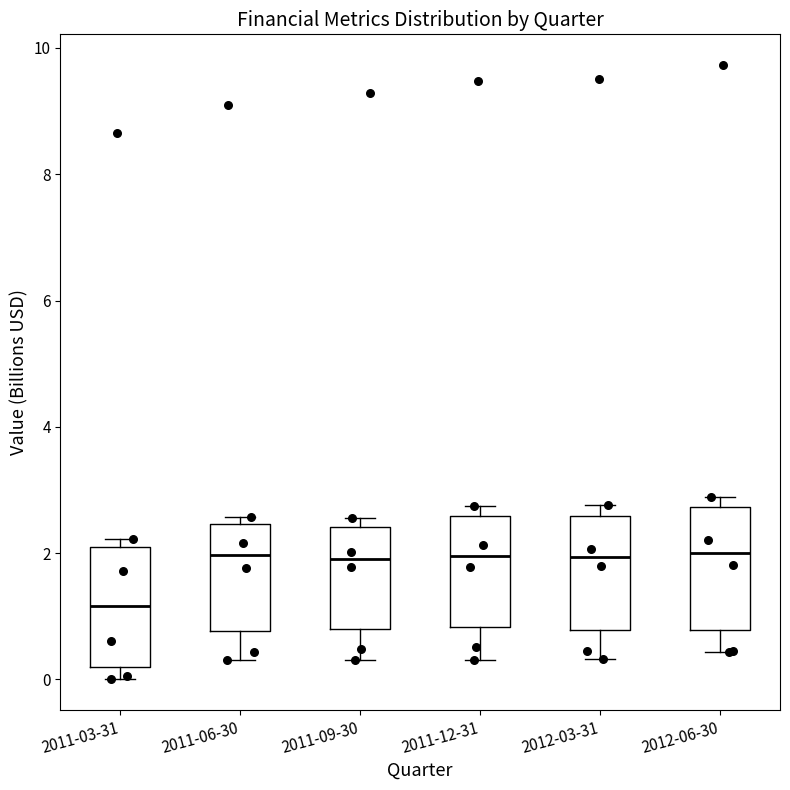

Reading left to right, transcribe this box plot: for each box, give where its median line is, the range the box spans, and where its two whiskers end, as read against the y-axis. The values are not printed on the chart, so give them approximately, as read against the axis.

2011-03-31: median 1.2, box 0.2 to 2.2, whiskers 0.0 to 2.2 (just above the box's upper edge)
2011-06-30: median 2.0, box 0.8 to 2.4, whiskers 0.2 to 2.6
2011-09-30: median 1.8, box 0.8 to 2.4, whiskers 0.2 to 2.6
2011-12-31: median 2.0, box 0.8 to 2.6, whiskers 0.2 to 2.8
2012-03-31: median 2.0, box 0.8 to 2.6, whiskers 0.4 to 2.8
2012-06-30: median 2.0, box 0.8 to 2.8, whiskers 0.4 to 2.8 (just above the box's upper edge)